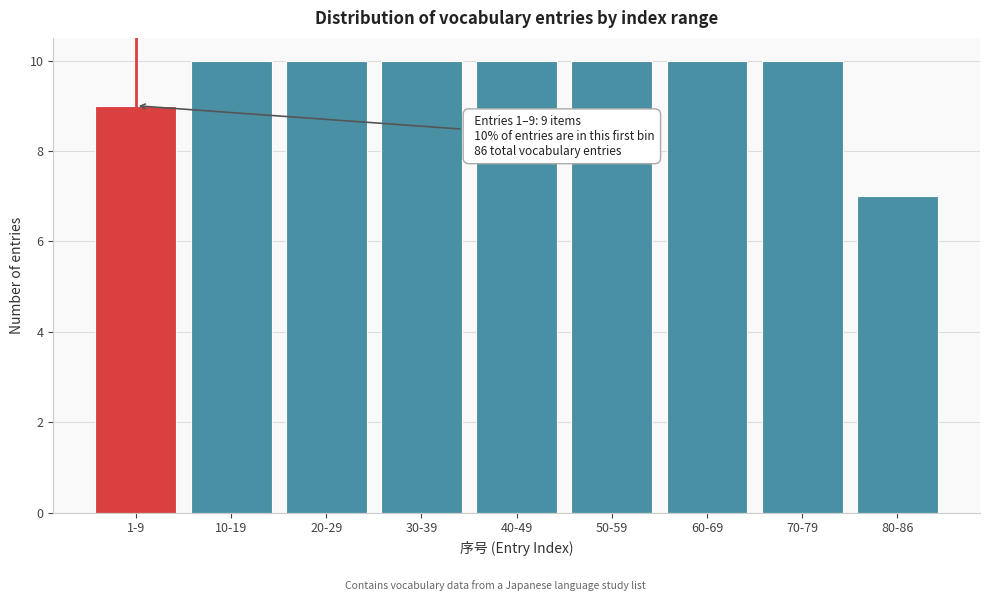

Reading left to right, transcribe all the data shown in this chart.

9	10	10	10	10	10	10	10	7